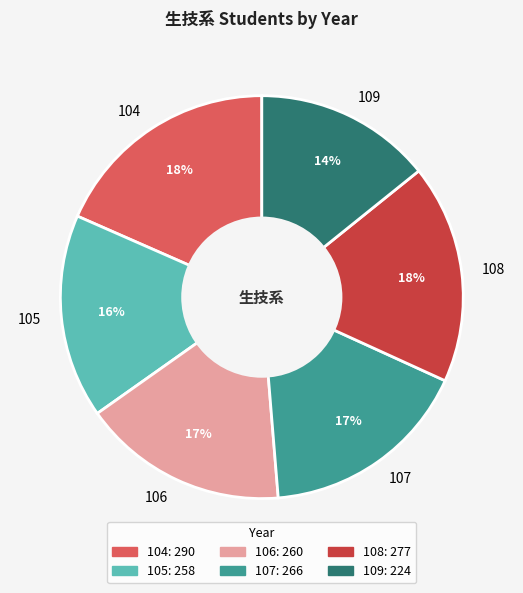

Combined, do 108 and 104 account for over 50%?

No